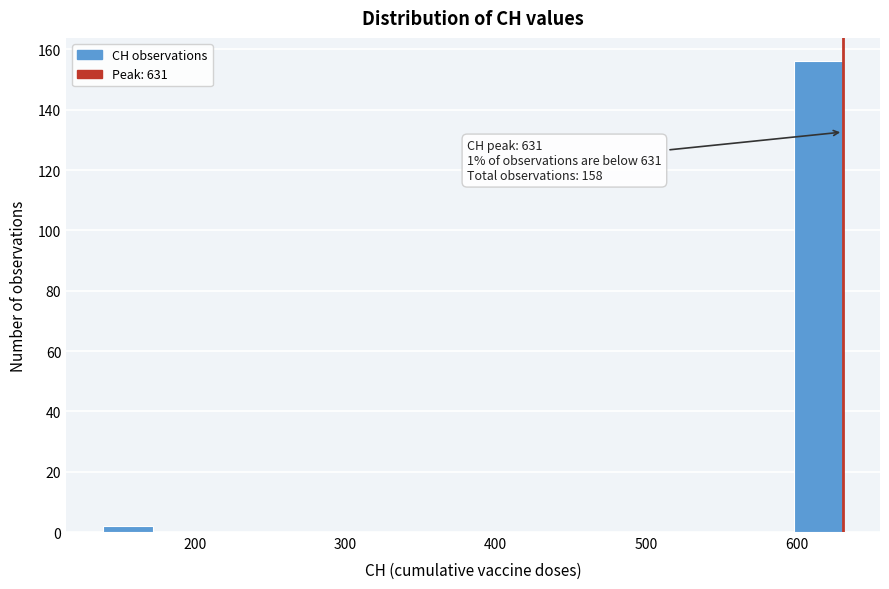

Read against the x-axis, roughly where is the centre of the tallest bar?

610